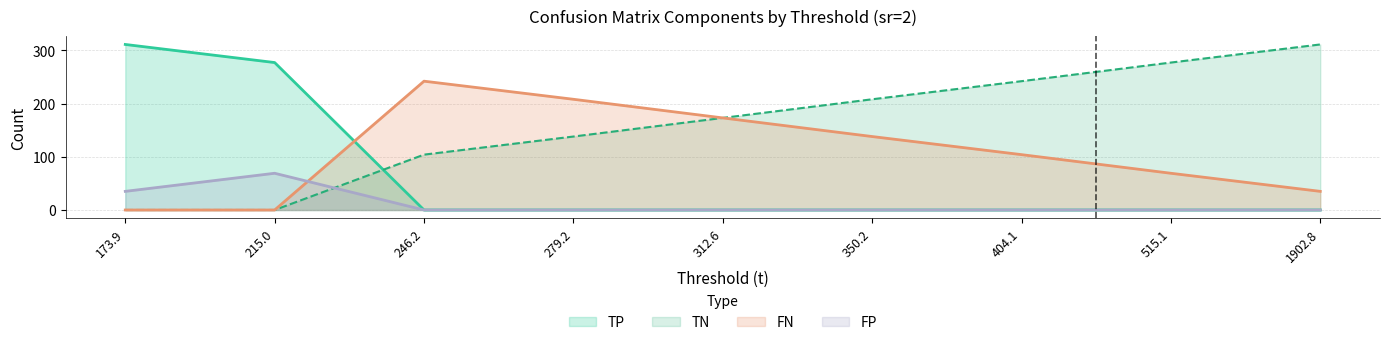

How many distinct data groups are displayed?

4